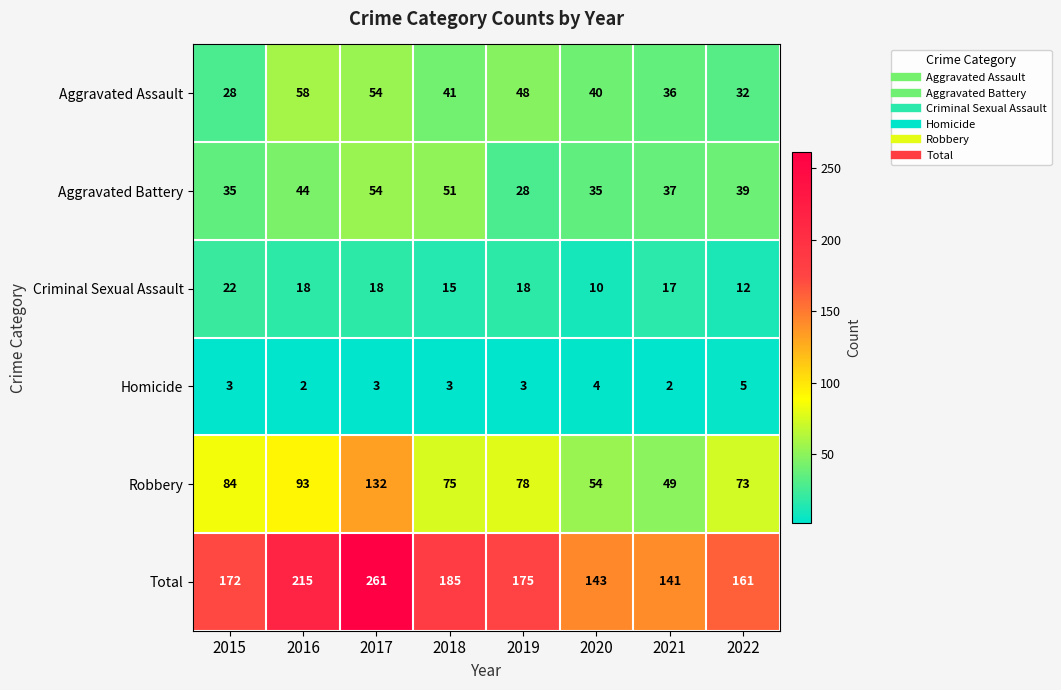

What is the difference between the highest and lowest values at 2019?

172